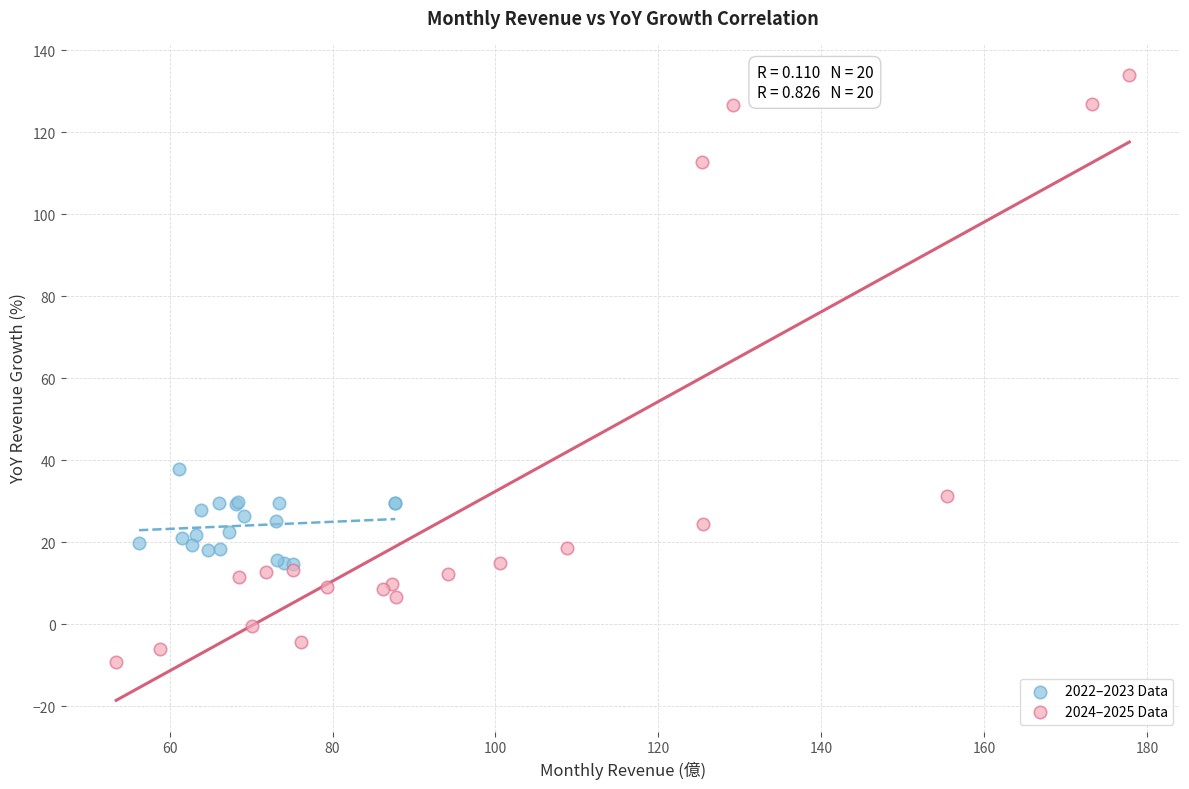

Which series reaches the maximum Y coordinate?

2024–2025 Data